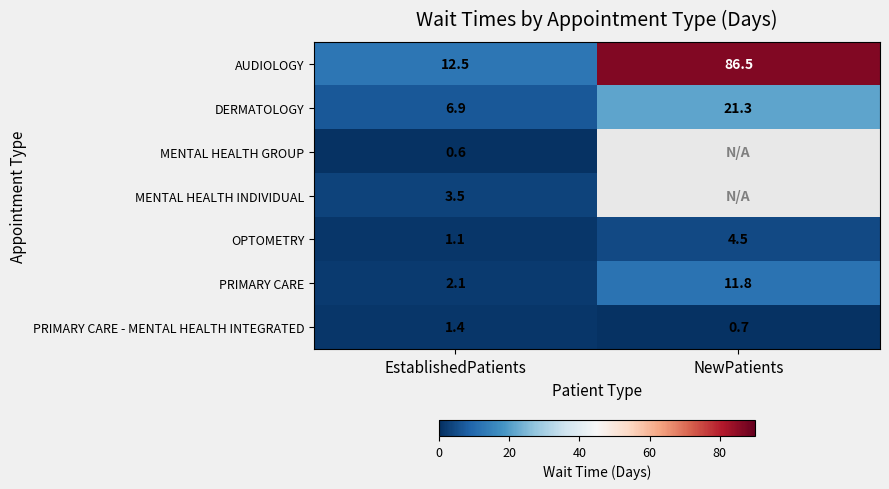

How many categories are shown in the chart?

2